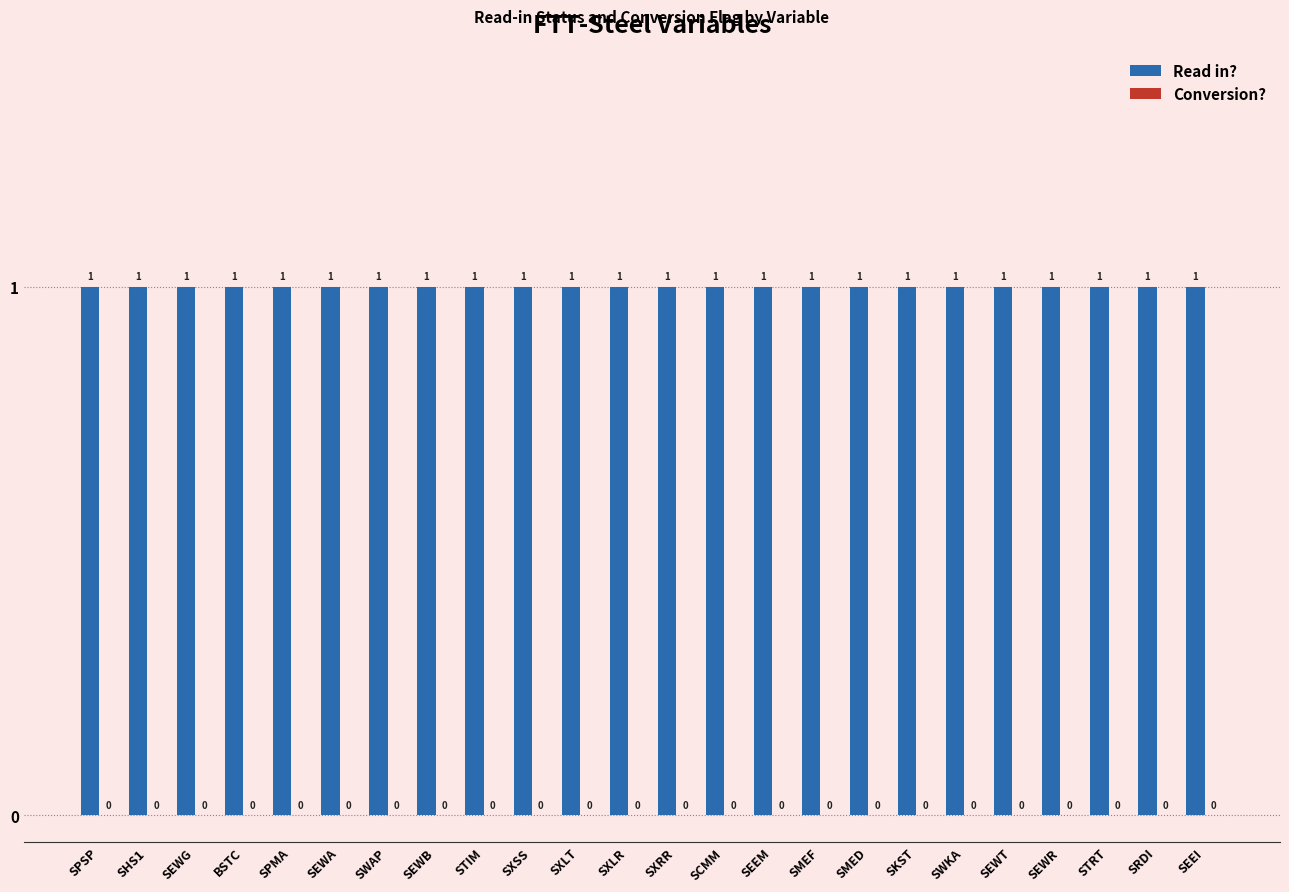

What is the minimum value for Read in??

1